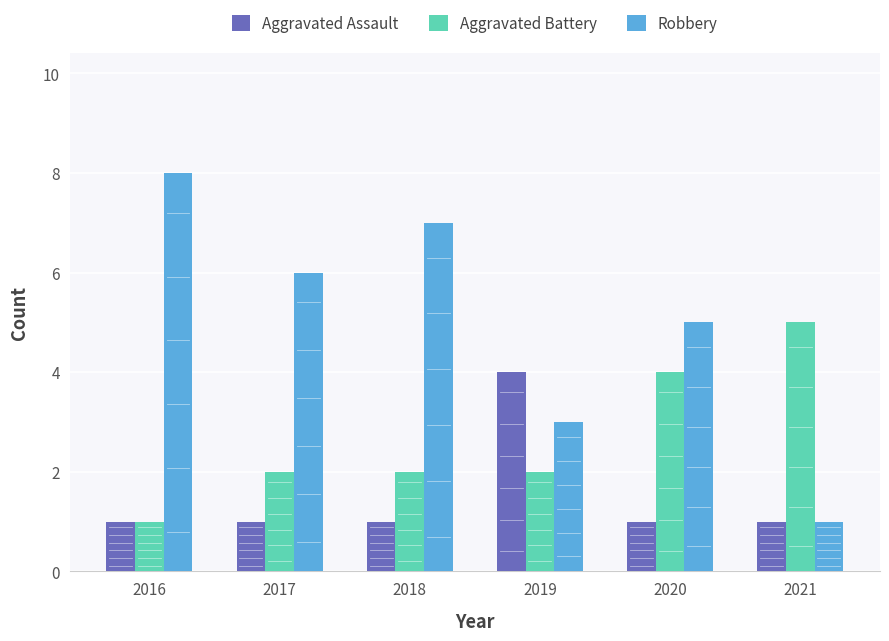

Are the bars grouped side by side (vs. stacked)?

Yes